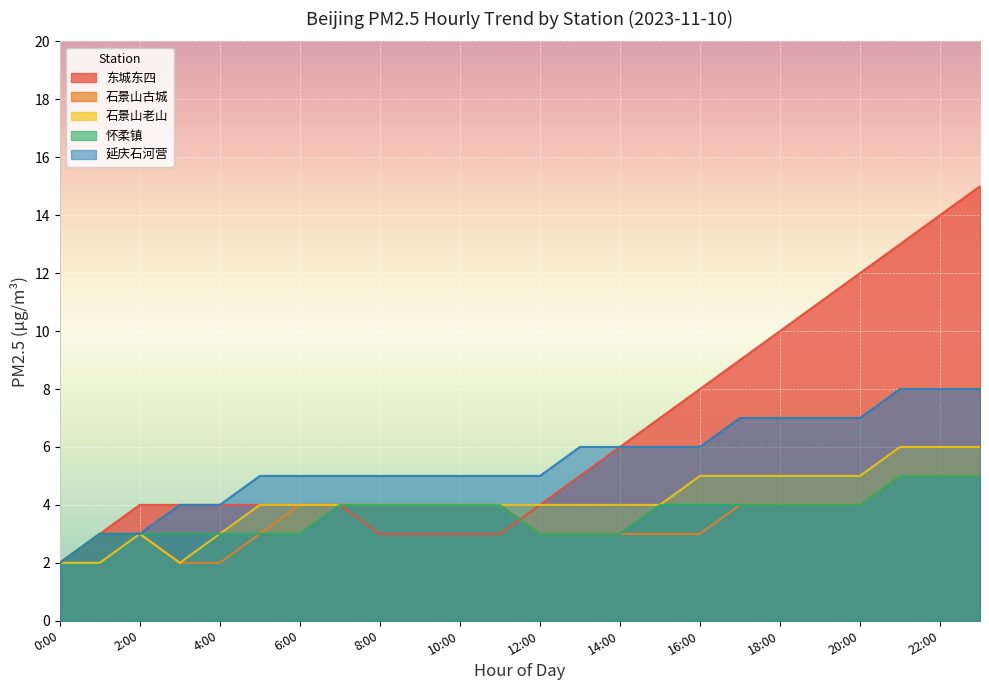

Is it true that 石景山古城 equals 2 at 4:00?

True